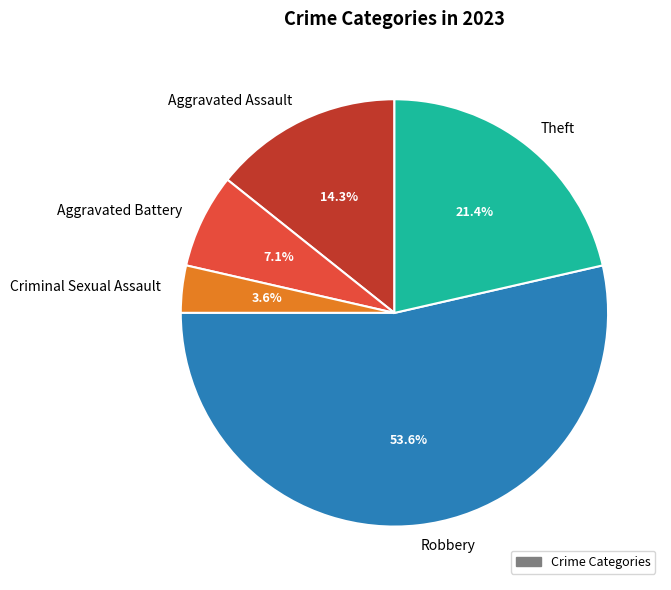

Which category has the smallest portion of the pie?

Criminal Sexual Assault